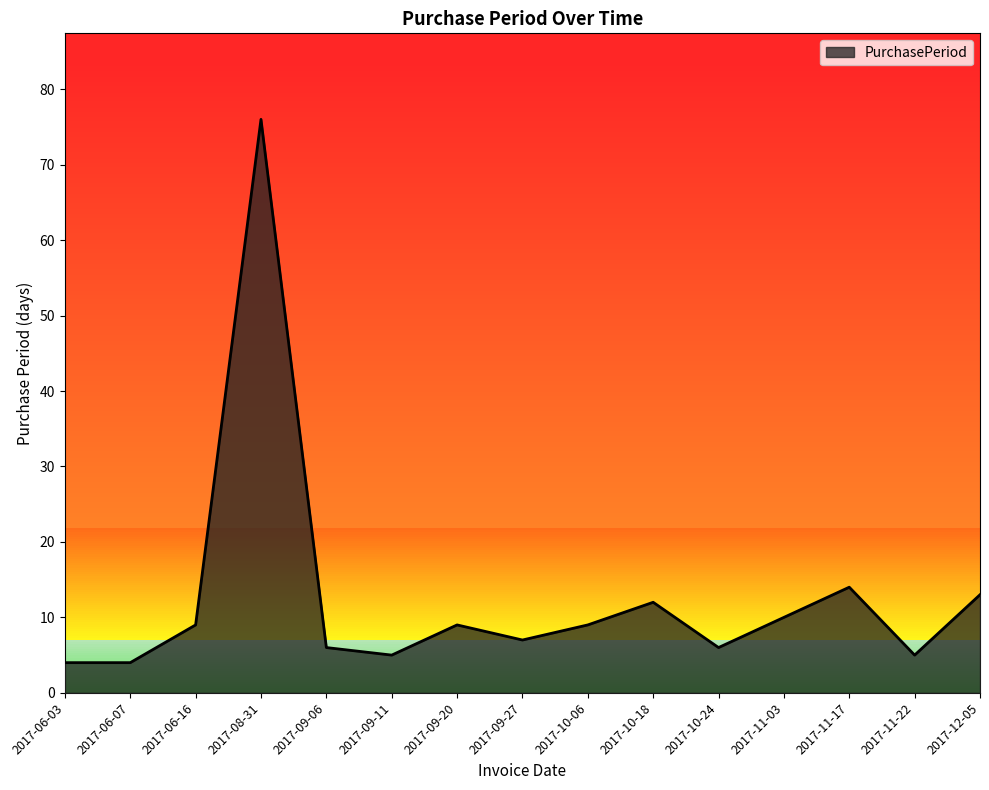

Is it true that the value at 2017-09-06 is 6?

True